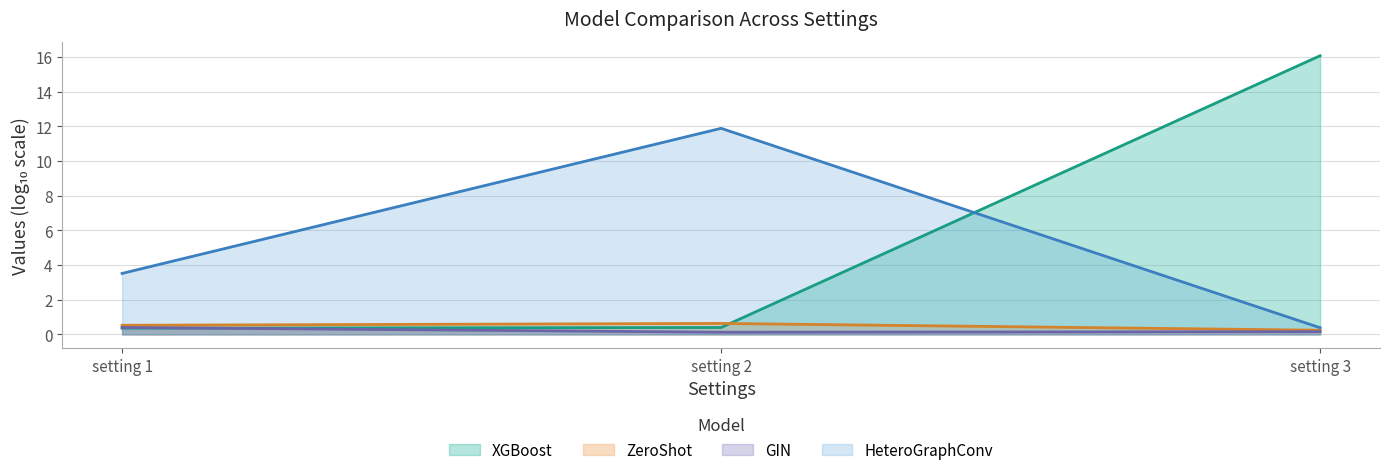

Which category has the highest value across all series?

setting 3